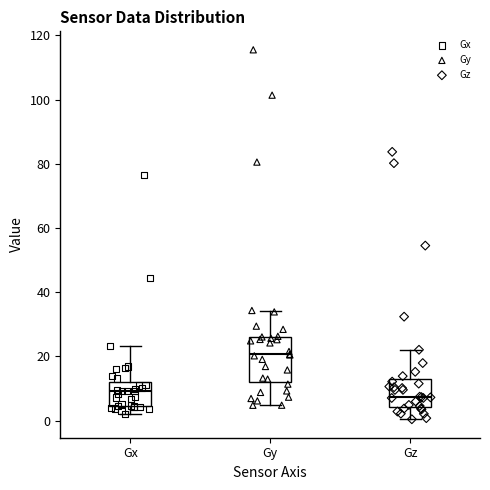

Reading left to right, transcribe this box plot: for each box, give where its median line is, the range the box spans, and where its two whiskers end, as read against the y-axis. The values are not printed on the chart, so give them approximately, as read against the axis.

Gx: median 10, box 4 to 12, whiskers 2 to 24
Gy: median 20, box 12 to 26, whiskers 4 to 34
Gz: median 8, box 4 to 14, whiskers 0 to 22